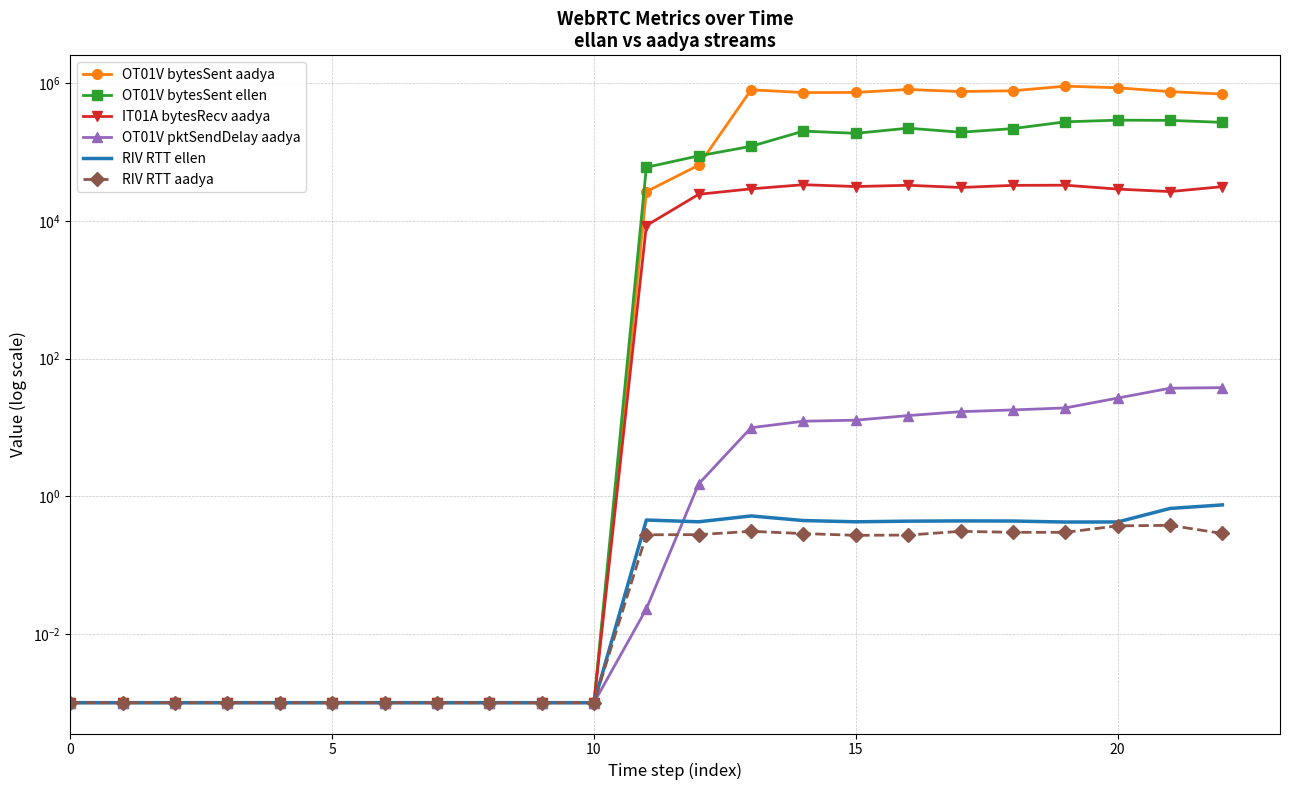

Reading left to right, extract all data points from this chart.

OT01V bytesSent aadya: 0.0	0.0	0.0	0.0	0.0	0.0	0.0	0.0	0.0	0.0	0.0	26622.8	64532.8	802486.9	732318.6	735170.8	811754.9	758020.0	777658.8	906959.3	858936.1	754634.5	696687.4
OT01V bytesSent ellen: 0.0	0.0	0.0	0.0	0.0	0.0	0.0	0.0	0.0	0.0	0.0	60060.6	88071.8	121258.3	201600.5	187229.4	222386.1	194182.5	219393.3	274950.6	290880.6	288621.6	270139.2
IT01A bytesRecv aadya: 0.0	0.0	0.0	0.0	0.0	0.0	0.0	0.0	0.0	0.0	0.0	8559.6	24363.8	29212.2	33561.8	31565.6	32917.6	30592.1	32822.5	33008.4	28981.3	26660.7	31434.6
OT01V pktSendDelay aadya: 0.0	0.0	0.0	0.0	0.0	0.0	0.0	0.0	0.0	0.0	0.0	0.0	1.5	9.9	12.3	12.7	14.8	16.9	17.9	19.2	26.6	37.1	37.8
RIV RTT ellen: 0.0	0.0	0.0	0.0	0.0	0.0	0.0	0.0	0.0	0.0	0.0	0.5	0.4	0.5	0.4	0.4	0.4	0.4	0.4	0.4	0.4	0.7	0.7
RIV RTT aadya: 0.0	0.0	0.0	0.0	0.0	0.0	0.0	0.0	0.0	0.0	0.0	0.3	0.3	0.3	0.3	0.3	0.3	0.3	0.3	0.3	0.4	0.4	0.3